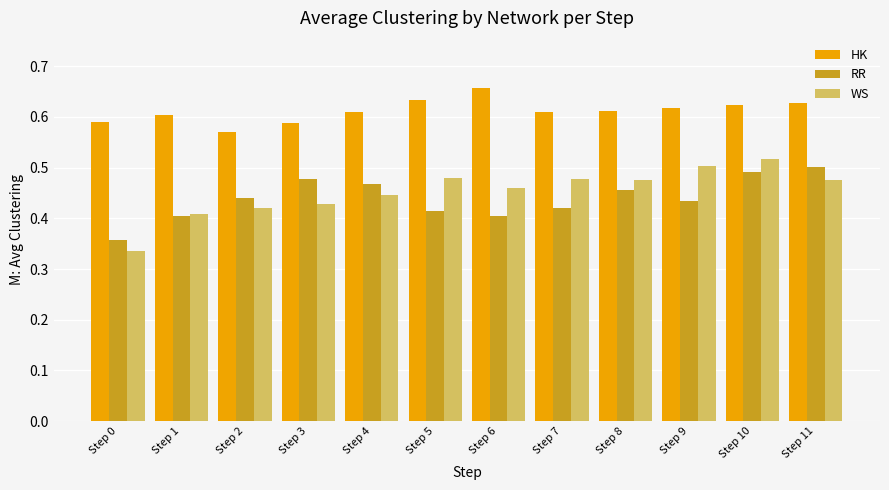

What are all the series names shown in the legend?

HK, RR, WS